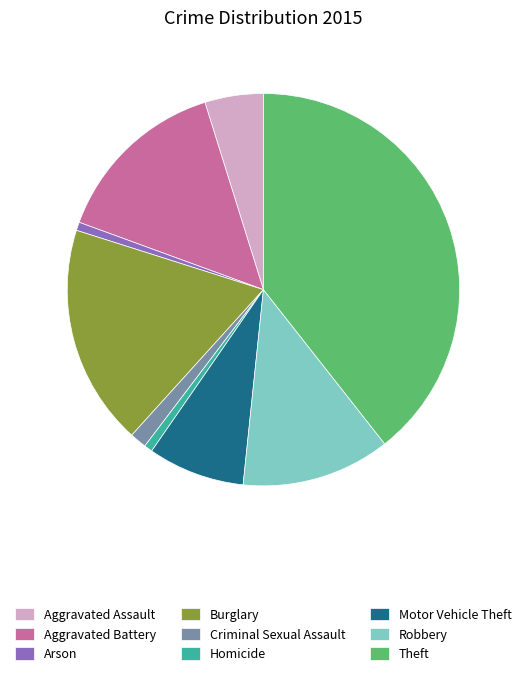

The Homicide slice represents 1% of the pie. True or false?

True